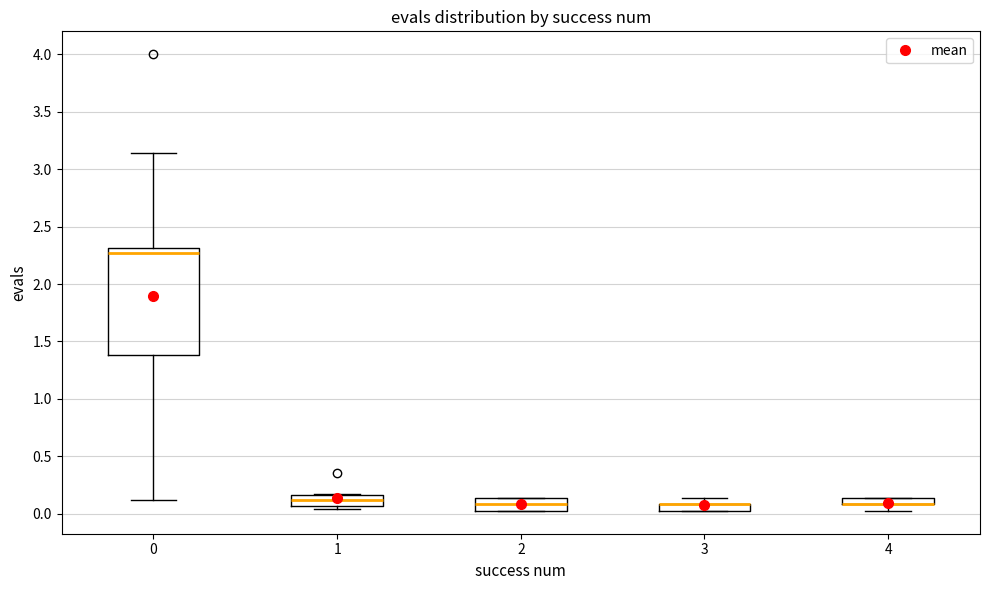

Where is the upper edge of the box at x = 1 on the y-axis? The values are not printed on the chart, so give them approximately, as read against the axis.

0.15